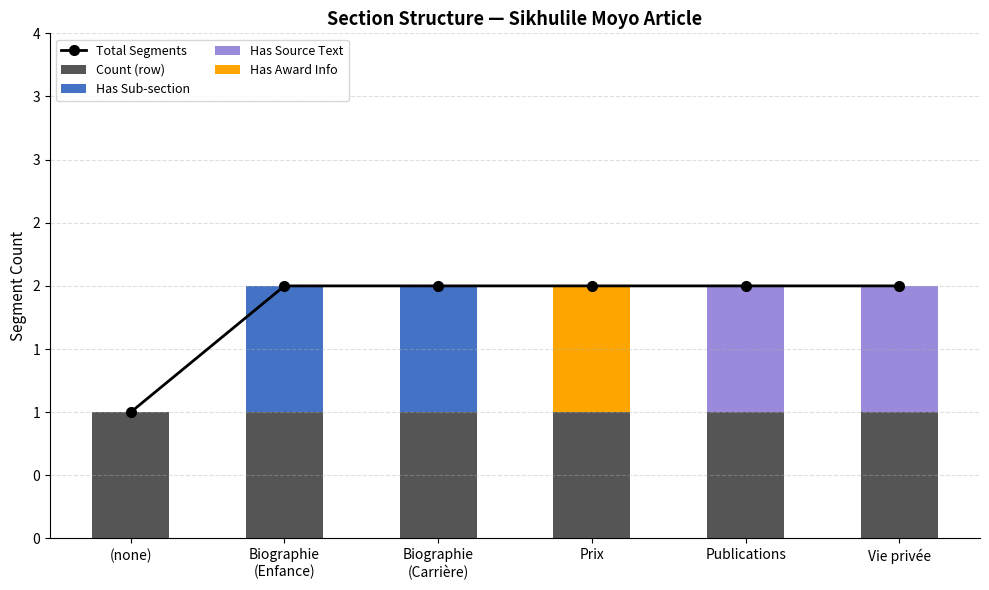

Count the number of categories in the chart.

6